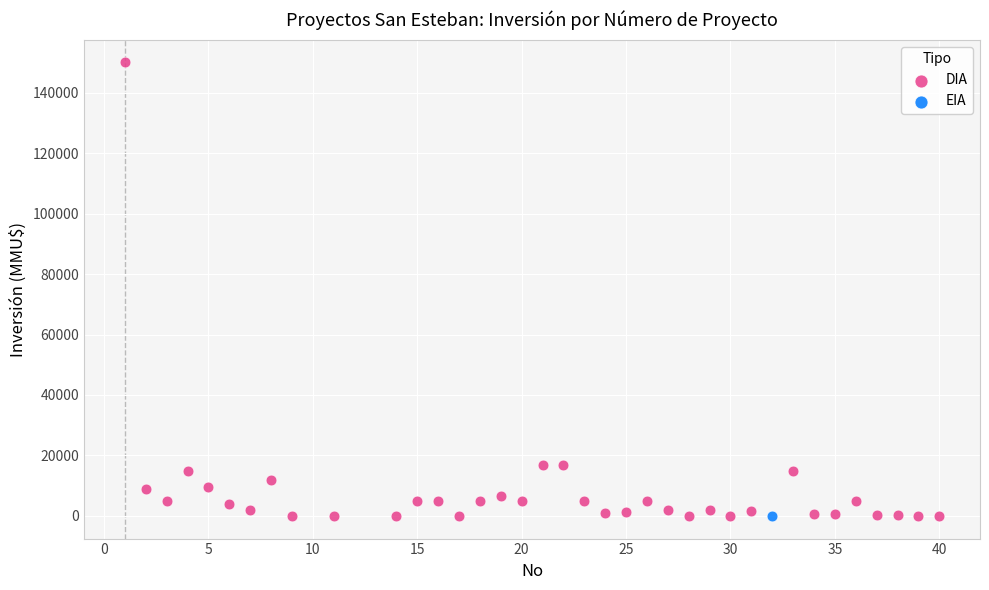

What are all the series names shown in the legend?

DIA, EIA